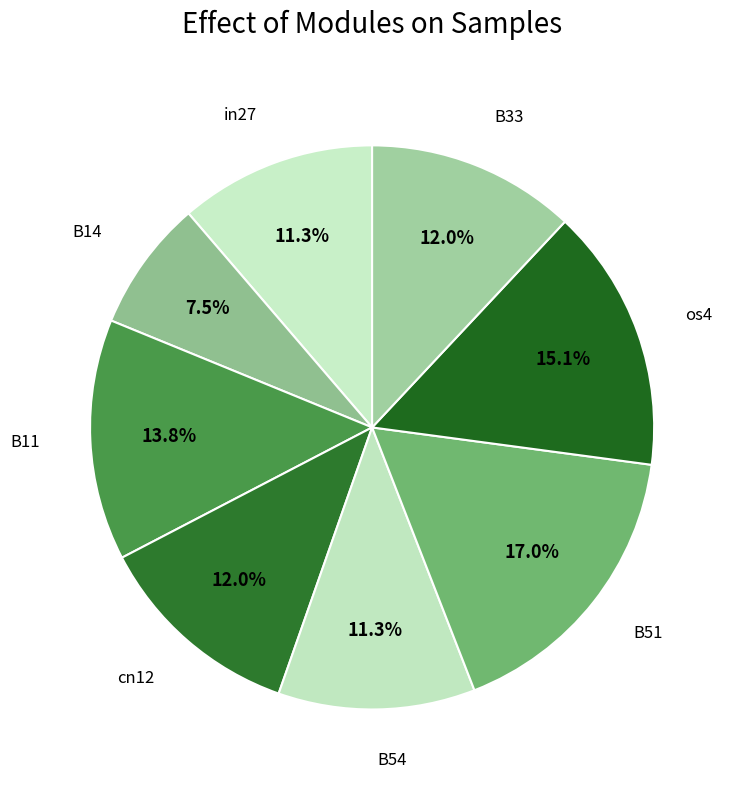

Does B33 represent more than half of the total?

No